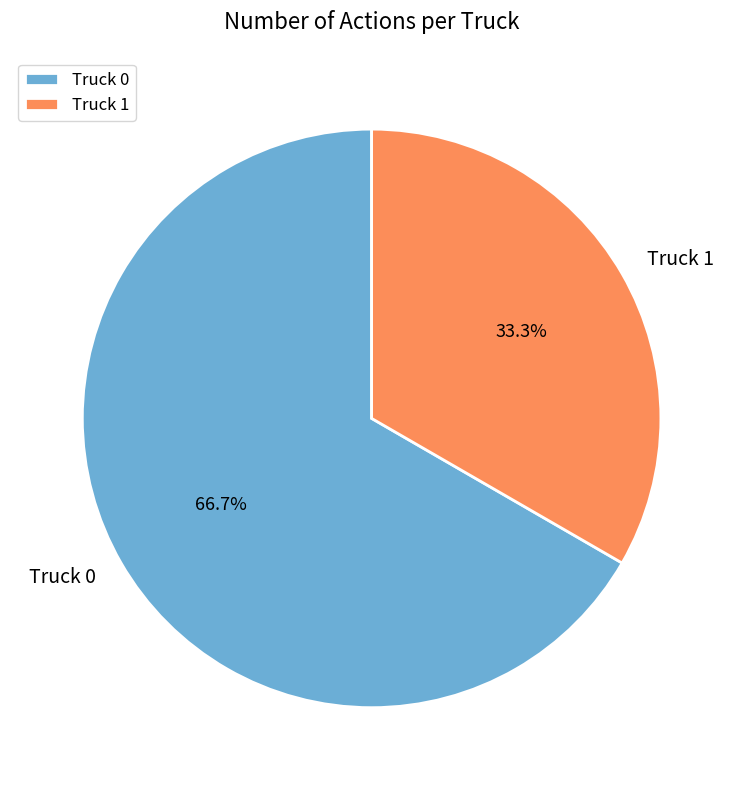

Approximately how many times larger is the value at Truck 0 compared to Truck 1?

2.0